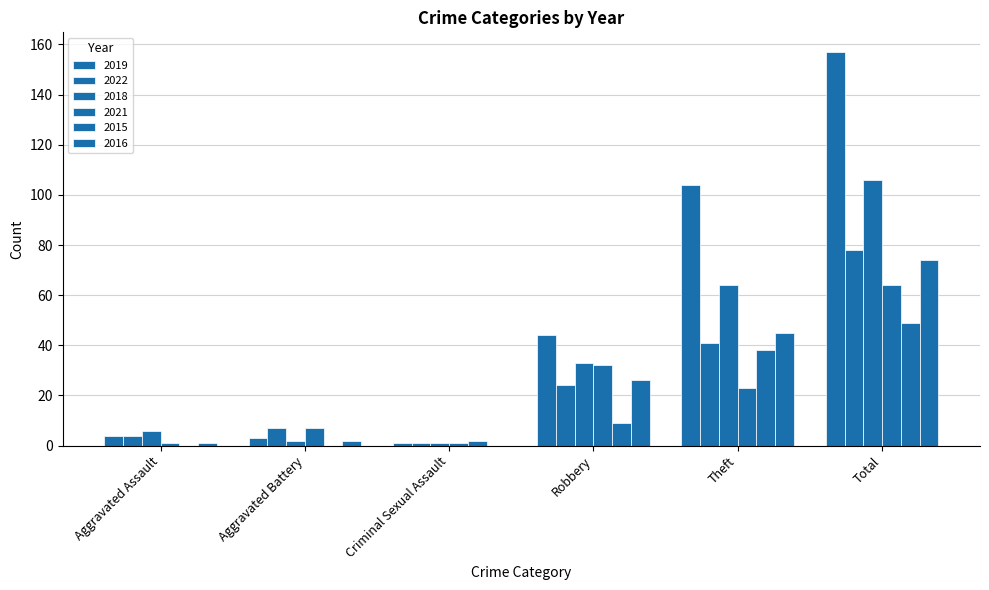

Where is 2021 nearest to the value 32?

Robbery